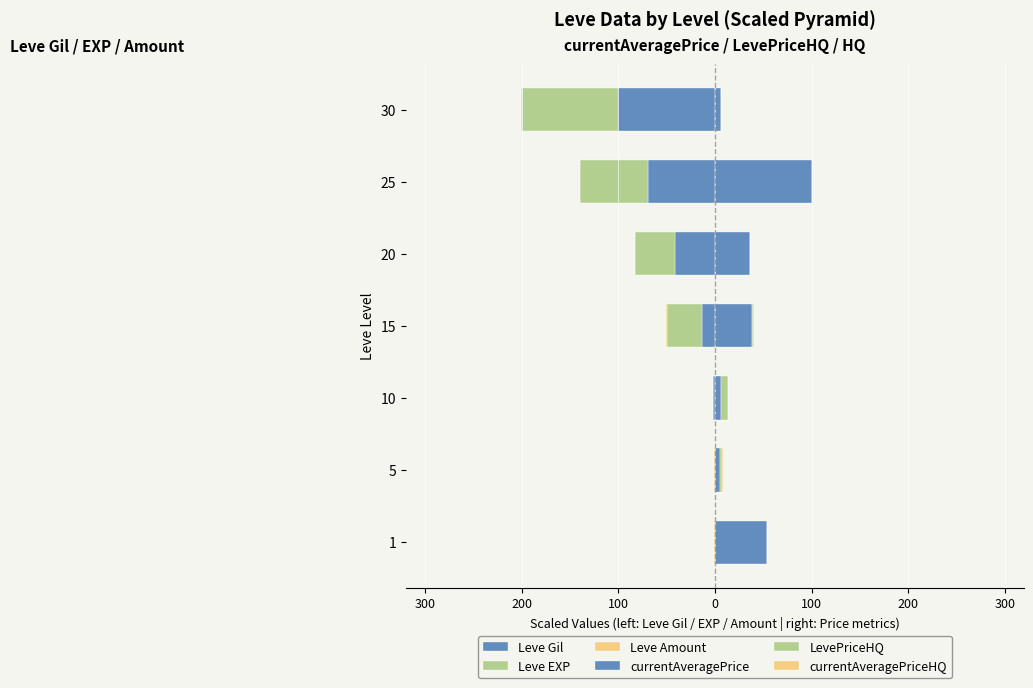

Reading left to right, list all the values displayed in this chart.

Leve Gil: -0.3	-0.4	-1.9	-13.7	-41.4	-69.7	-100.0
Leve EXP: -0.0	-0.0	-0.0	-36.2	-41.4	-69.7	-100.0
Leve Amount: -0.2	-0.3	-0.3	-0.3	-0.6	-0.7	-0.7
currentAveragePrice: 54.3	5.0	6.7	38.5	36.1	100.0	6.0
LevePriceHQ: 0.0	2.5	6.7	0.9	0.0	0.0	0.0
currentAveragePriceHQ: 0.0	0.4	0.0	0.9	0.0	0.0	0.0